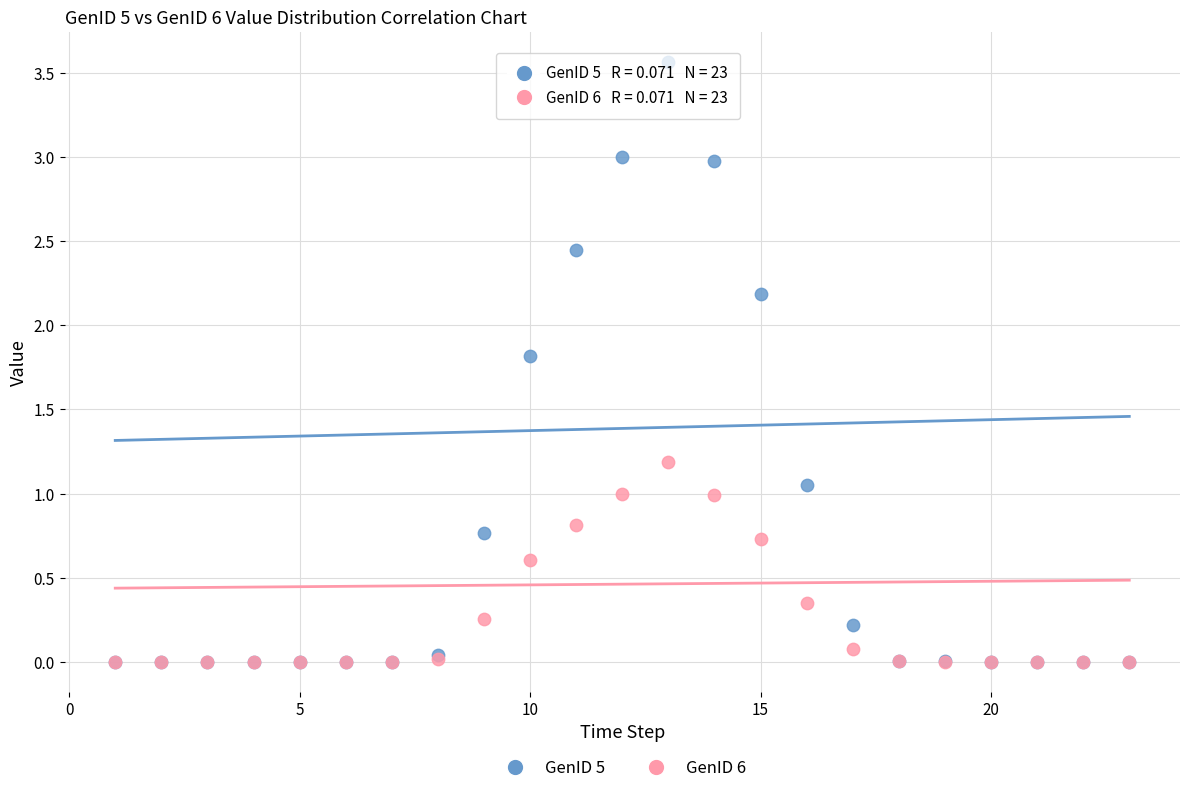

What are all the series names shown in the legend?

GenID 5, GenID 6